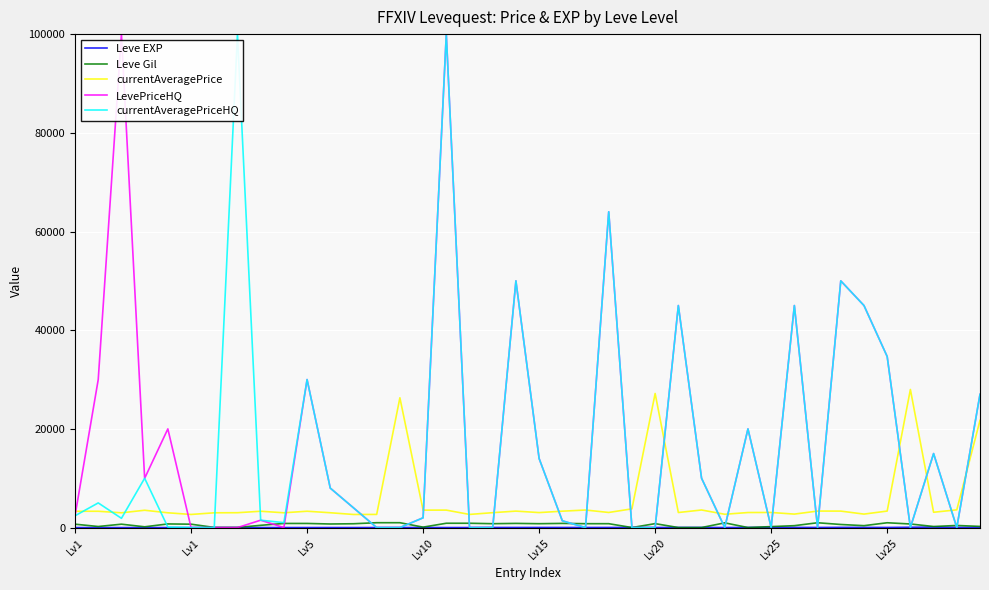

What is the greatest value displayed?

100000